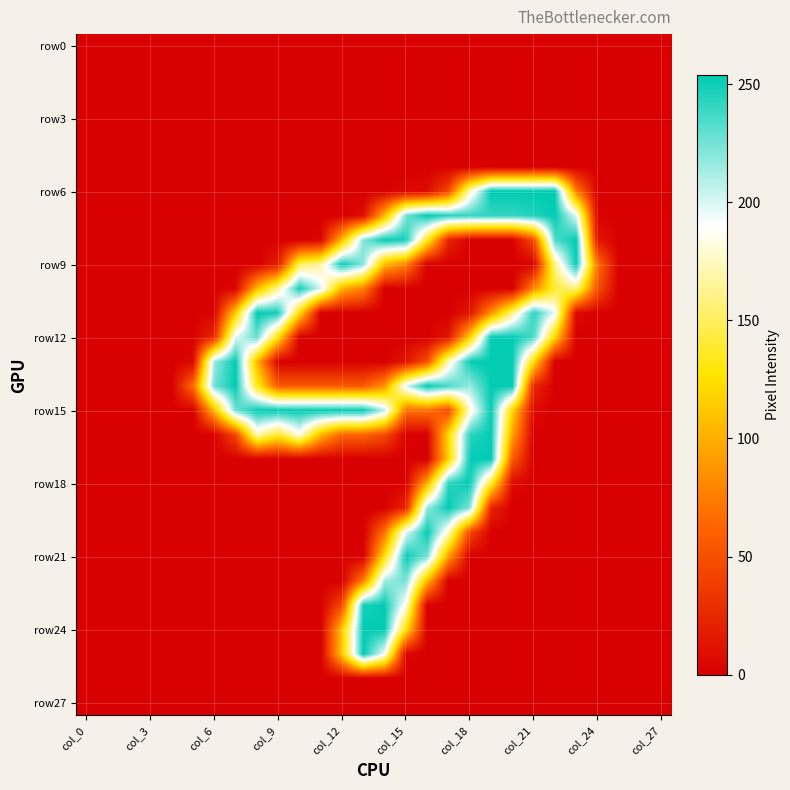

How many categories are shown in the chart?

28